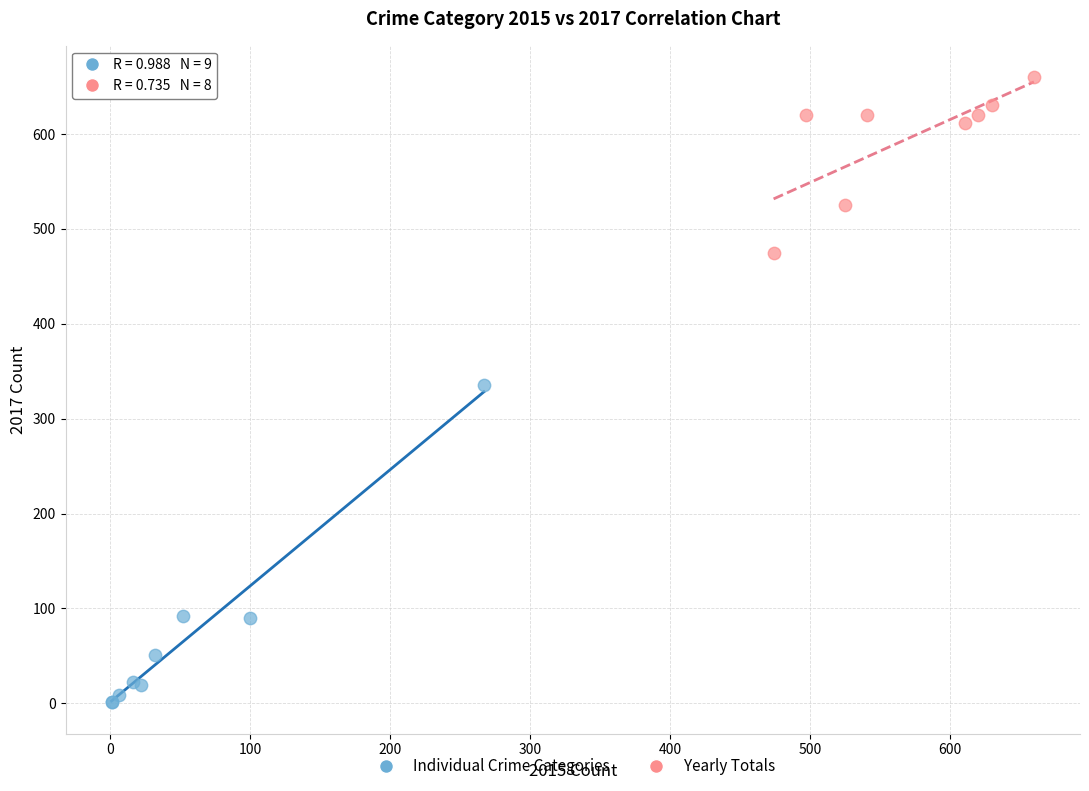

Which series contains the lowest Y value?

Individual Crime Categories